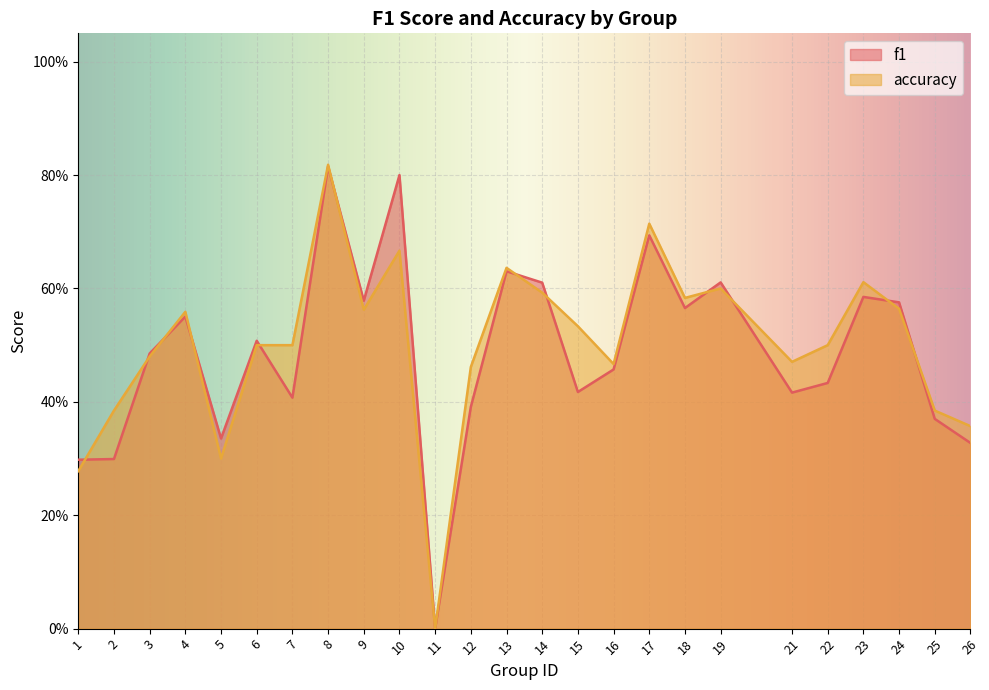

The accuracy series shows 0.8 at 4. True or false?

False